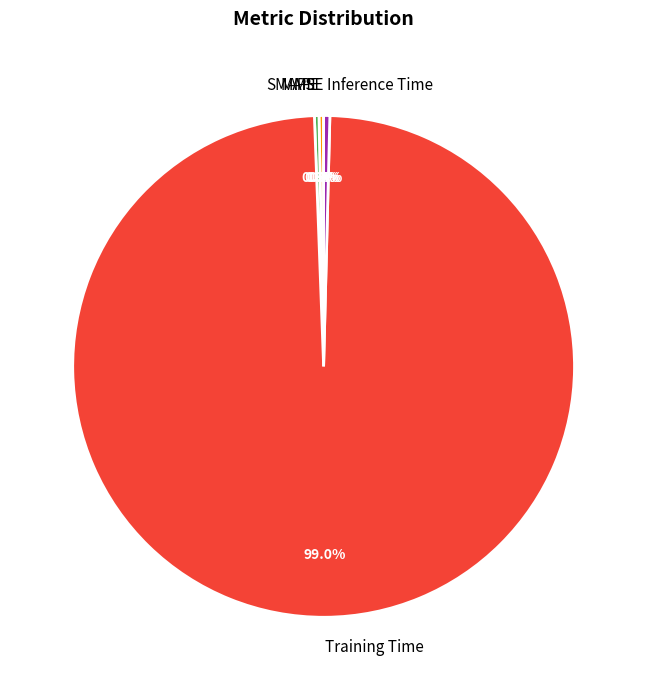

Does any single category account for the majority?

Yes